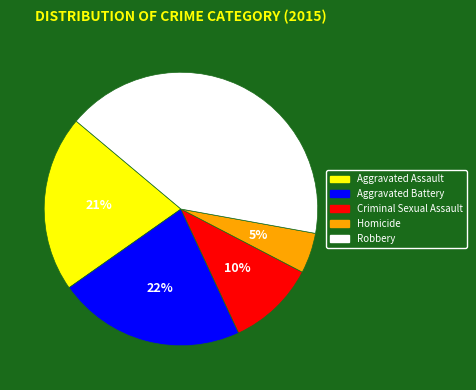

Which has a higher value, Aggravated Battery or Aggravated Assault?

Aggravated Battery